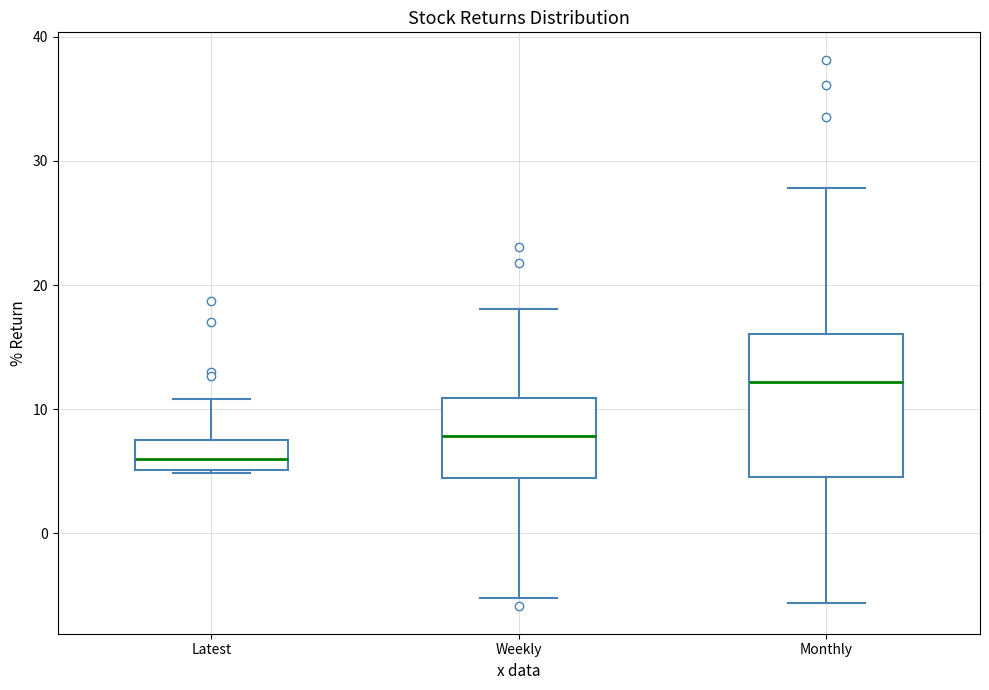

Where is the upper edge of the box for Monthly on the y-axis? The values are not printed on the chart, so give them approximately, as read against the axis.

16